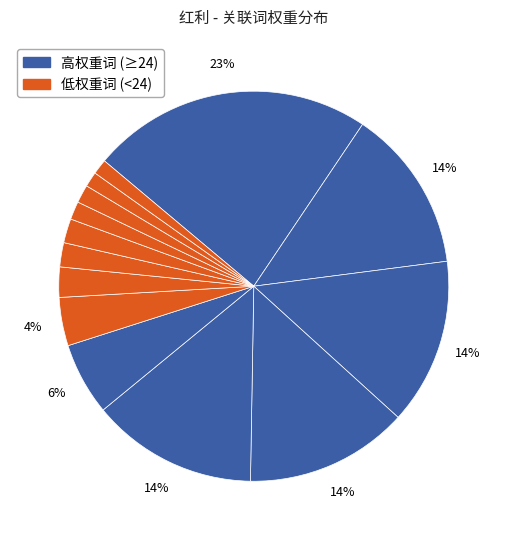

How many segments does this pie chart have?

14